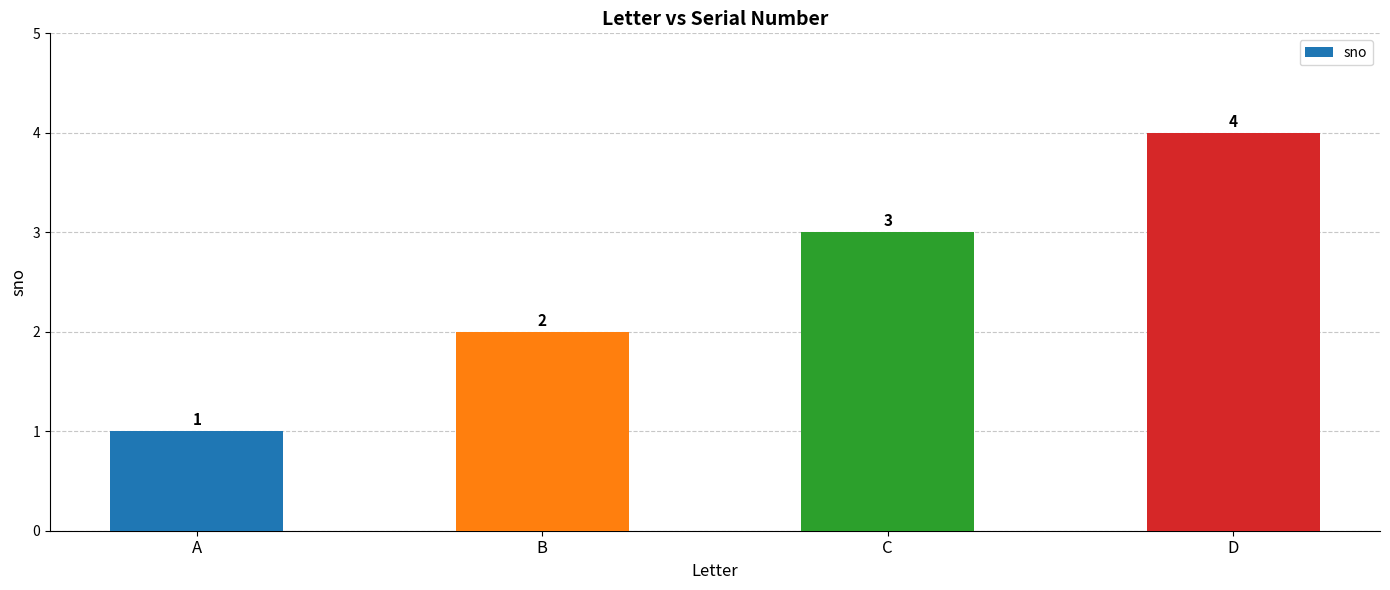

Reading left to right, what are all the values shown in this chart?

A=1	B=2	C=3	D=4